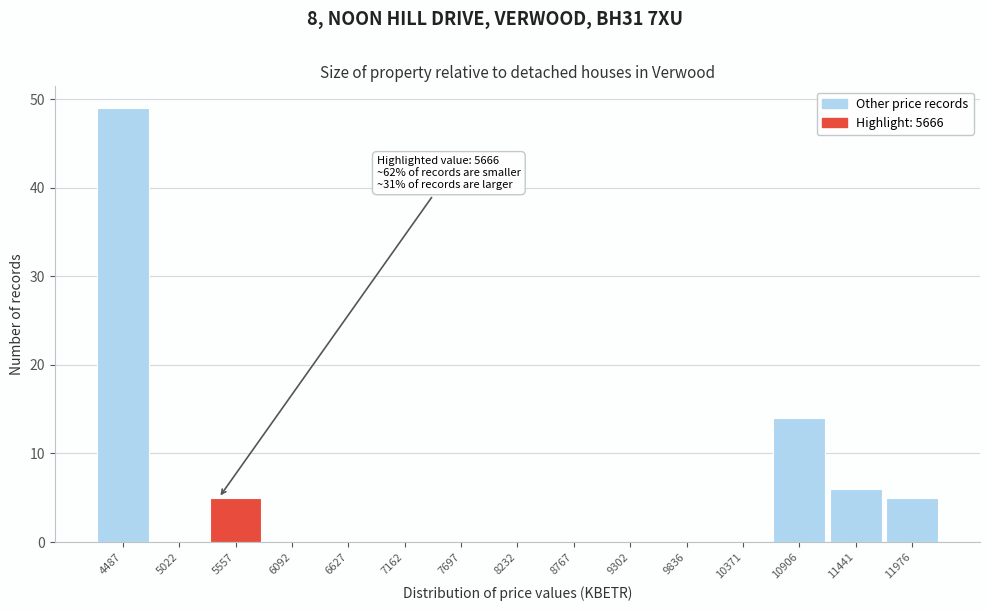

Reading right to left, list all the values displayed in this chart.

11976=5	11441=6	10906=14	10371=0	9836=0	9302=0	8767=0	8232=0	7697=0	7162=0	6627=0	6092=0	5557=5	5022=0	4487=49